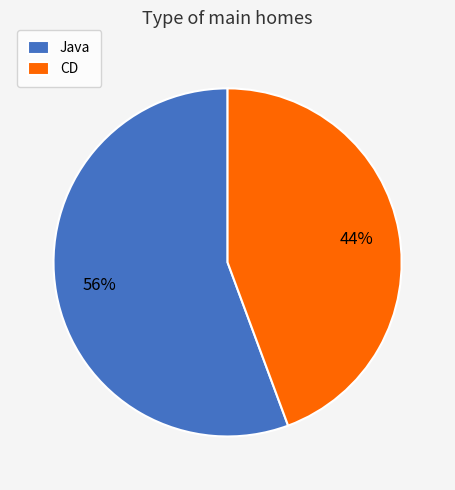

How many segments does this pie chart have?

2